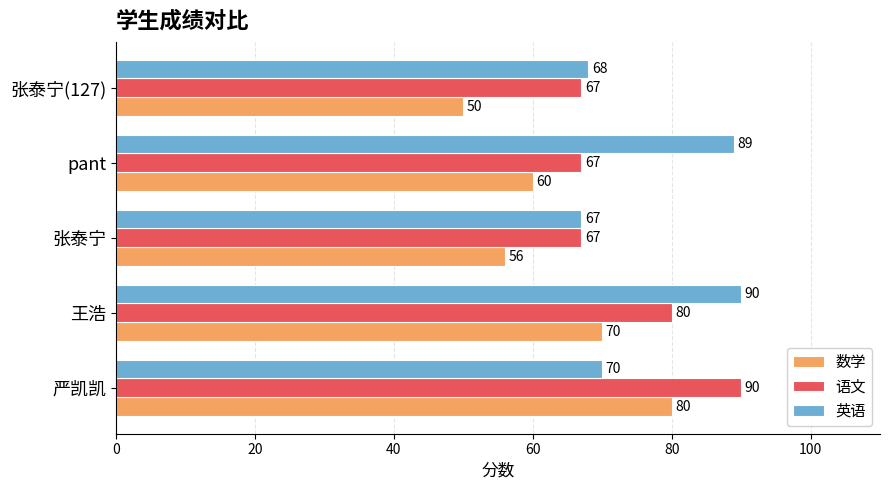

True or false: 数学 has a value of 21 at 王浩.

False